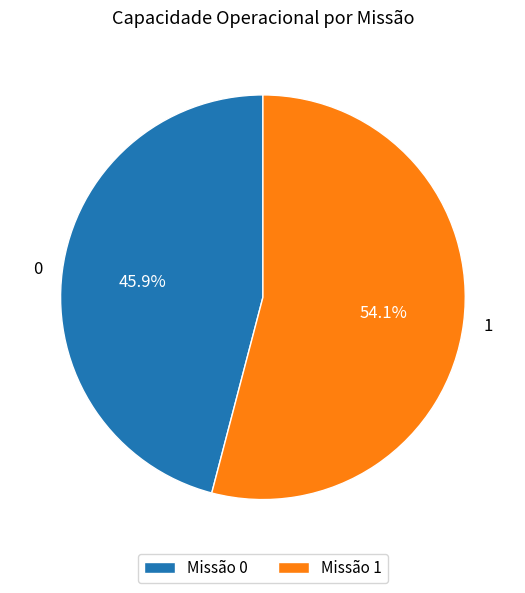

To the nearest percent, what portion does 0 represent?

46%